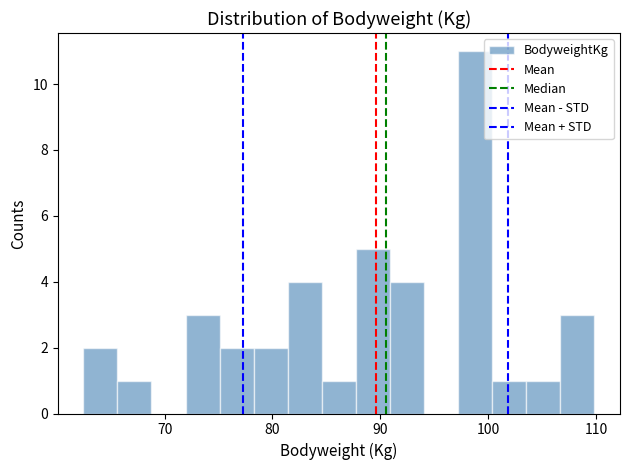

Read against the x-axis, roughly where is the centre of the tallest bar?

99